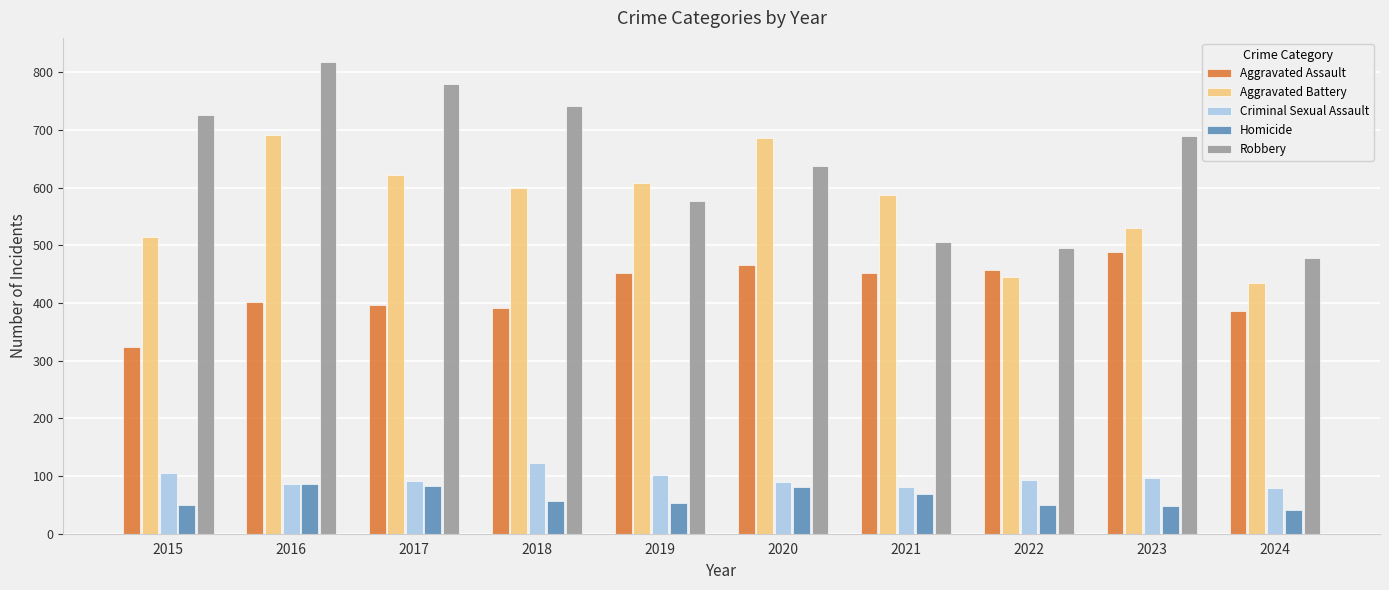

What is the sum of the Homicide values at 2019 and 2022?

102